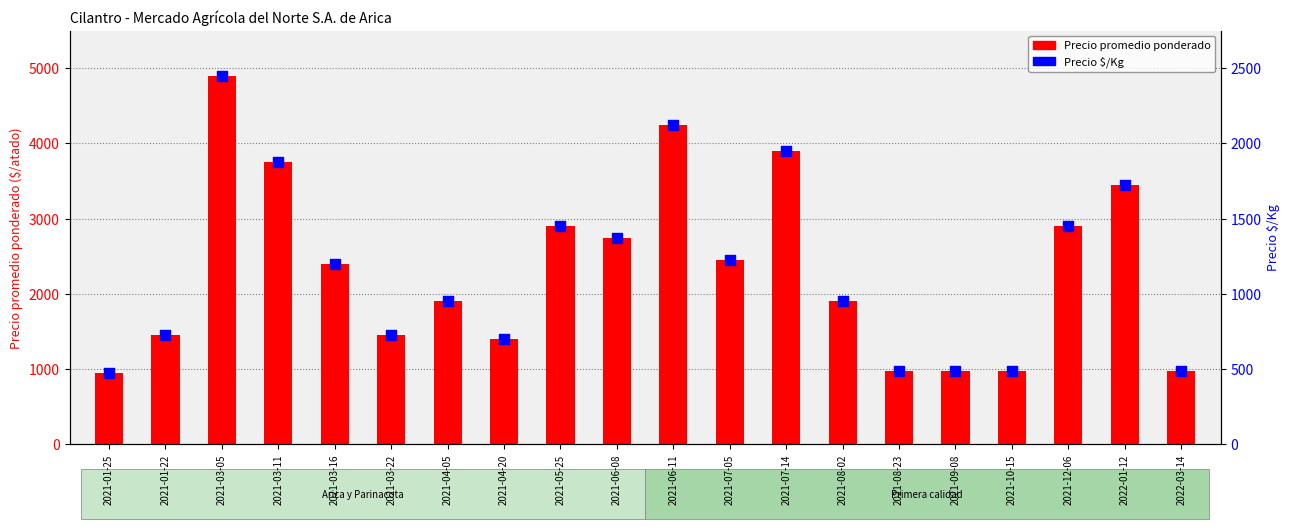

At which category is the sum across all series the highest?

2021-03-05